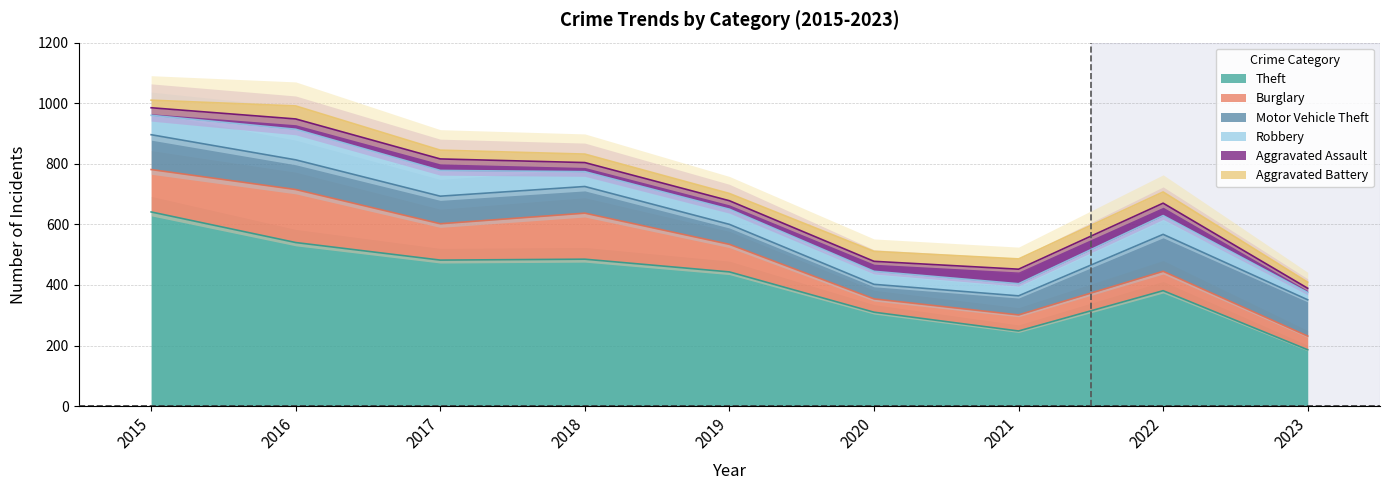

Reading left to right, transcribe all the data shown in this chart.

Theft: 2015=641	2016=540	2017=482	2018=485	2019=443	2020=310	2021=248	2022=381	2023=186
Burglary: 2015=140	2016=175	2017=120	2018=152	2019=91	2020=44	2021=53	2022=64	2023=45
Motor Vehicle Theft: 2015=115	2016=98	2017=91	2018=88	2019=66	2020=48	2021=63	2022=122	2023=120
Robbery: 2015=64	2016=101	2017=85	2018=49	2019=50	2020=43	2021=40	2022=62	2023=24
Aggravated Assault: 2015=25	2016=34	2017=38	2018=30	2019=28	2020=33	2021=48	2022=41	2023=14
Aggravated Battery: 2015=25	2016=43	2017=29	2018=28	2019=24	2020=33	2021=34	2022=37	2023=20